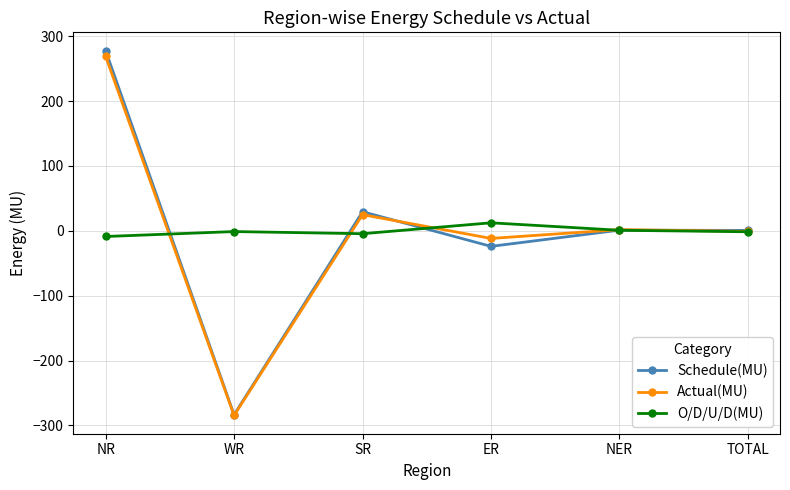

In Actual(MU), how many points are higher than both neighbors (excluding endpoints)?

2